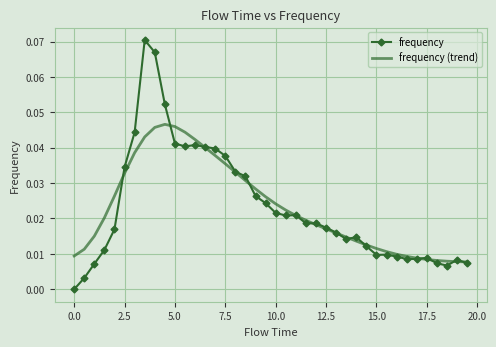

True or false: frequency (trend) and frequency intersect in this chart.

True